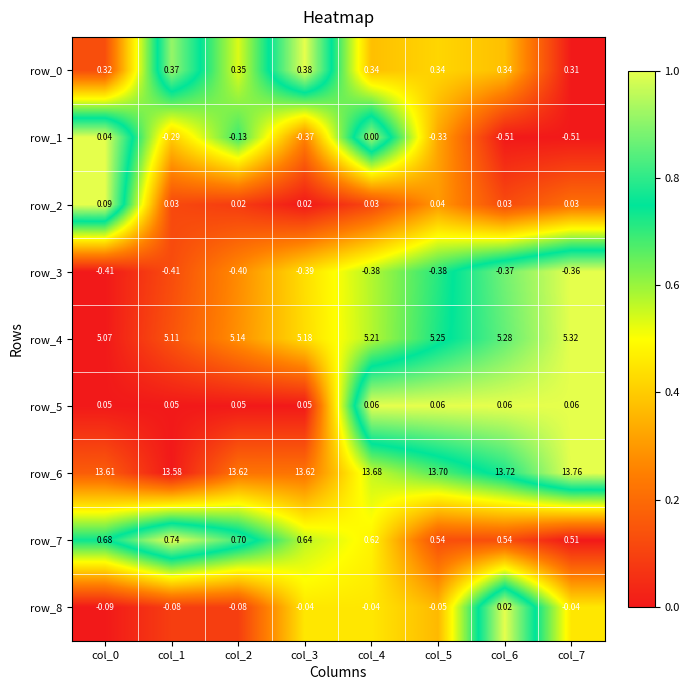

Which series has the largest range (max minus min)?

row_1